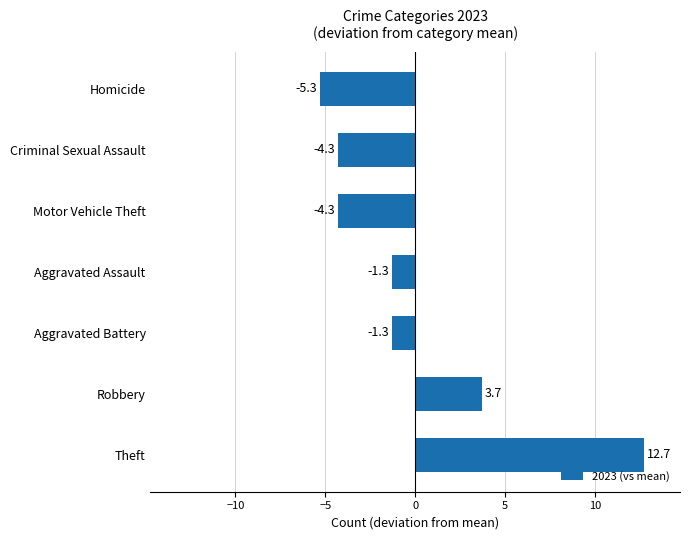

The value at Robbery is 3.7. True or false?

True